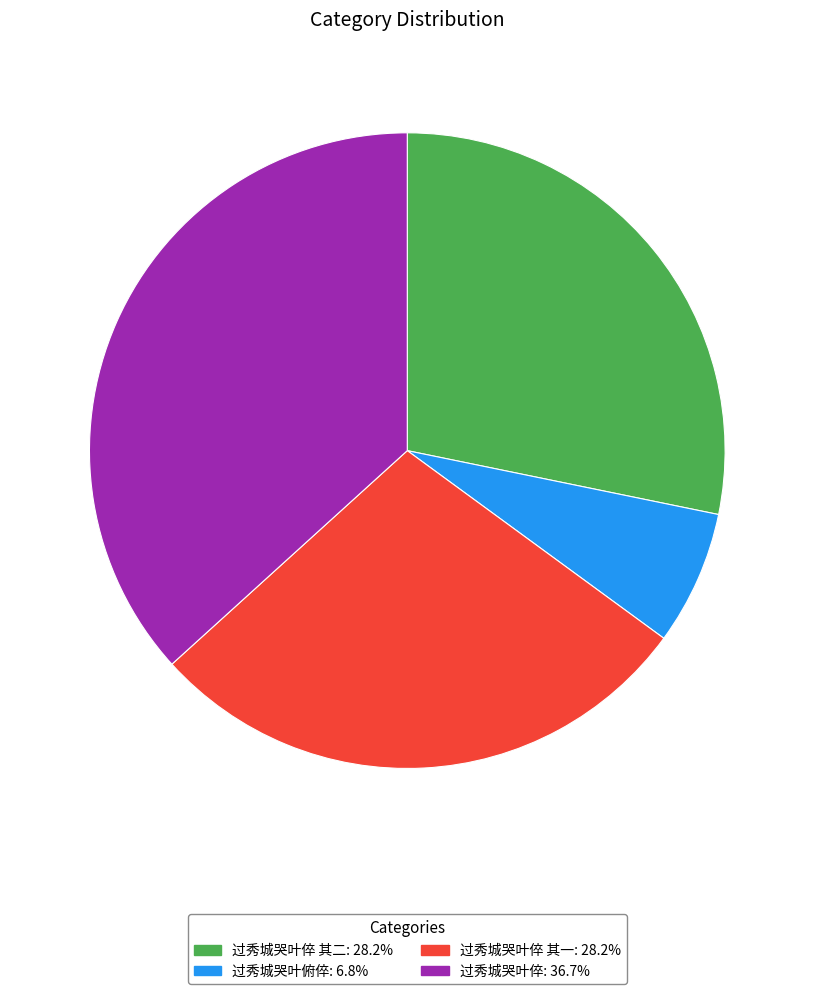

Is there a majority slice in this chart?

No